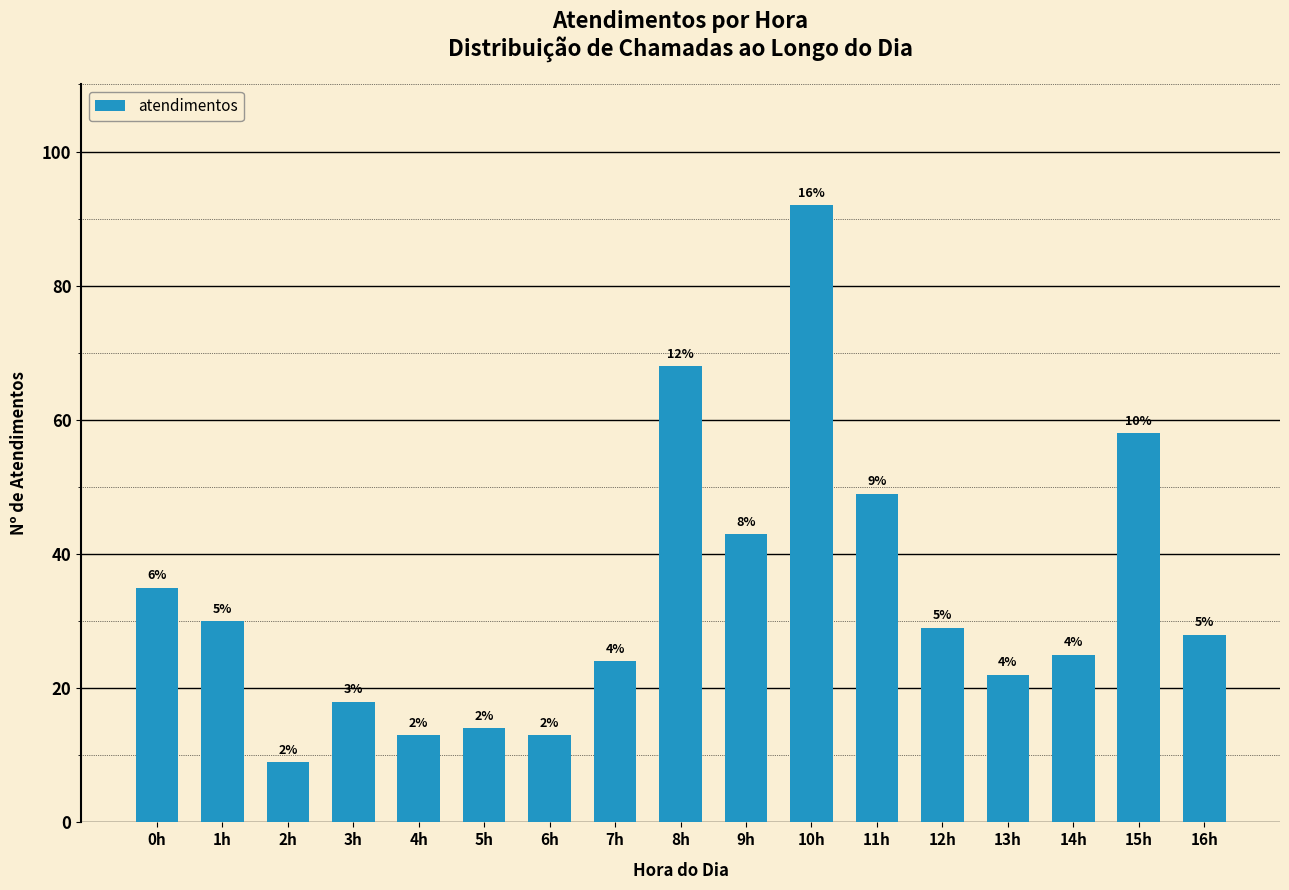

List the labels in order of value, largest first.

10h, 8h, 15h, 11h, 9h, 0h, 1h, 12h, 16h, 14h, 7h, 13h, 3h, 5h, 4h, 6h, 2h